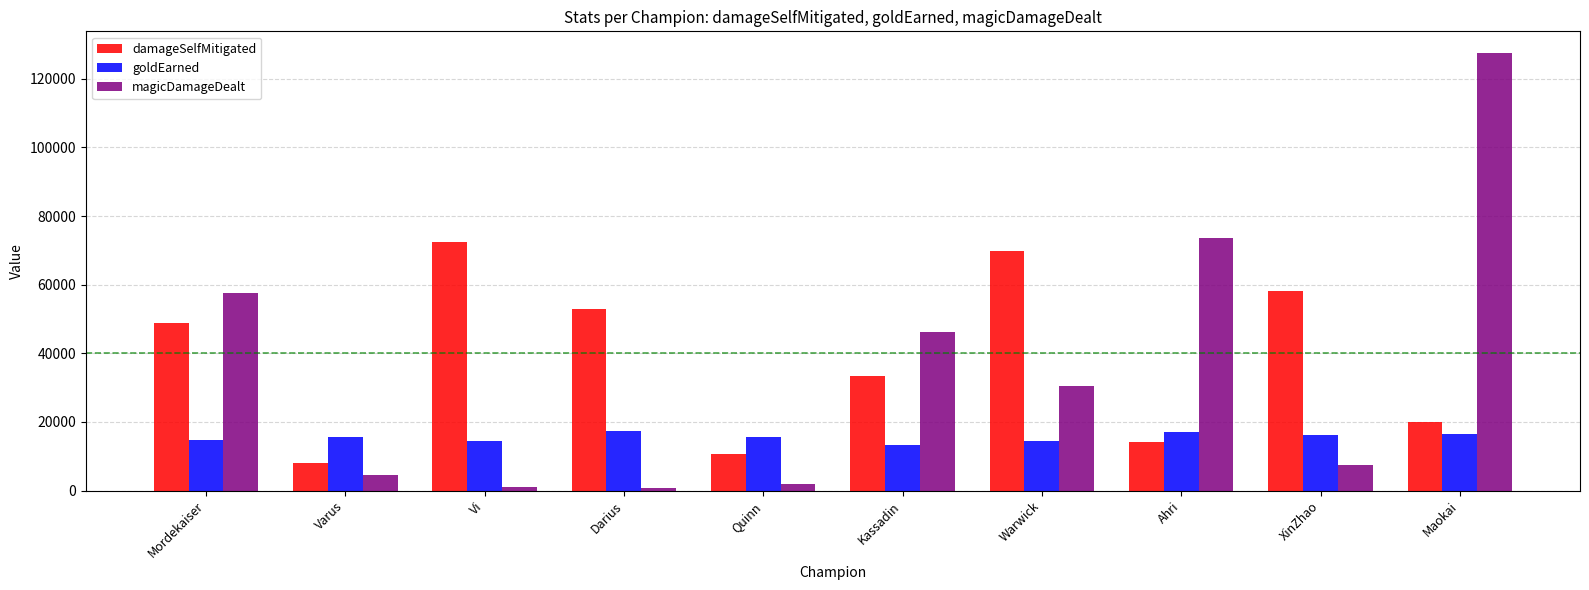

How many data points in goldEarned are less than 15691?

5